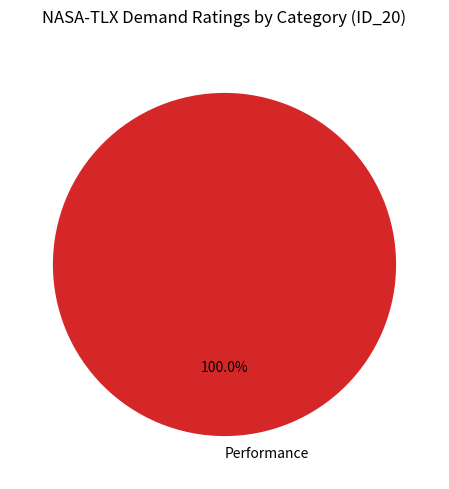

What is the majority slice?

Performance